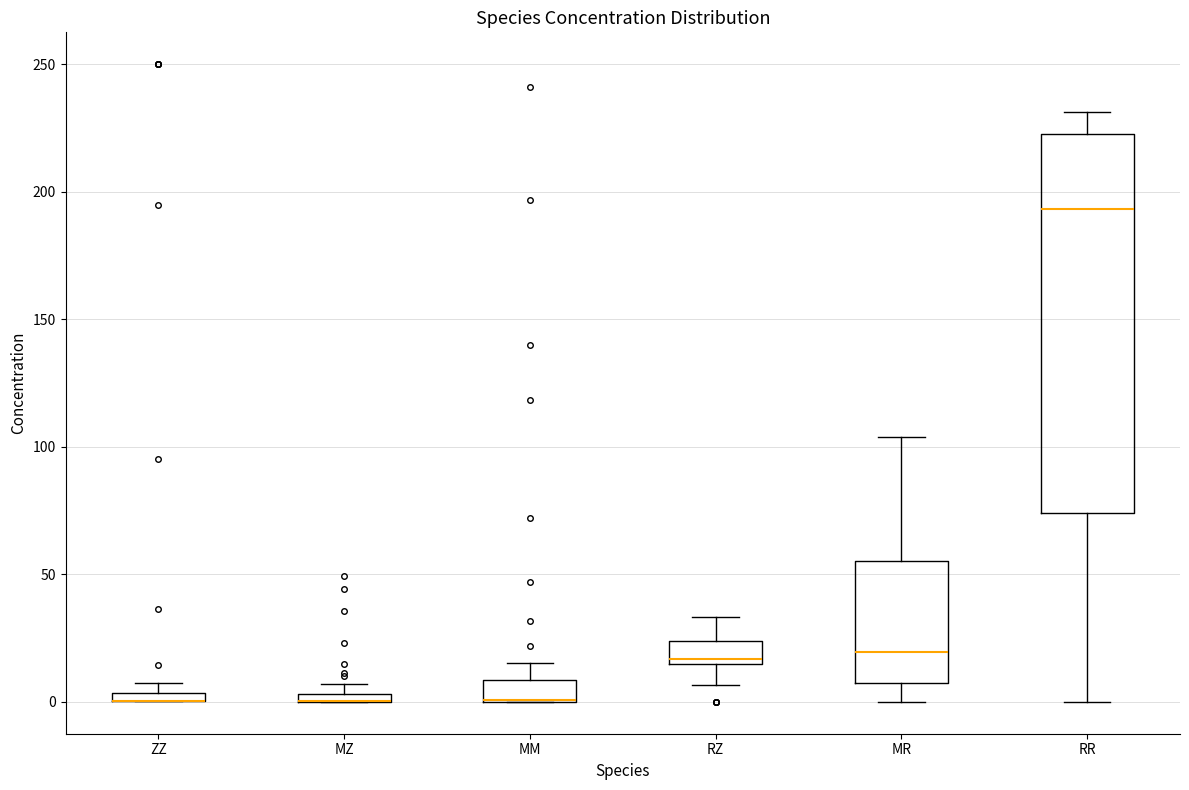

Which box is the tallest, from its lower edge to its upper edge?

RR